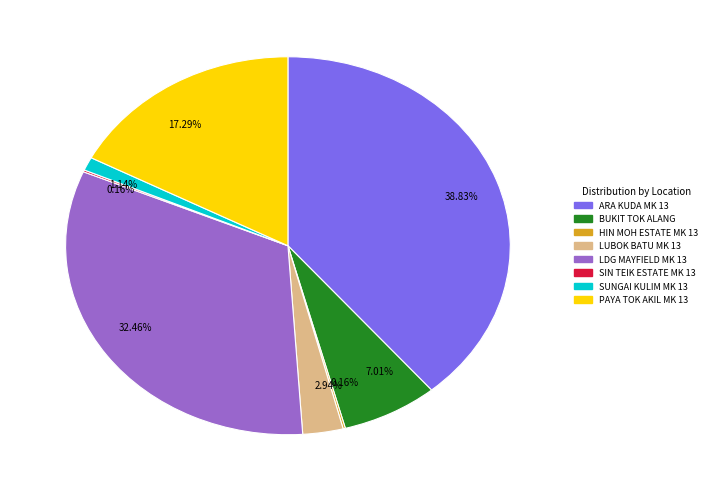

Does any single category account for the majority?

No